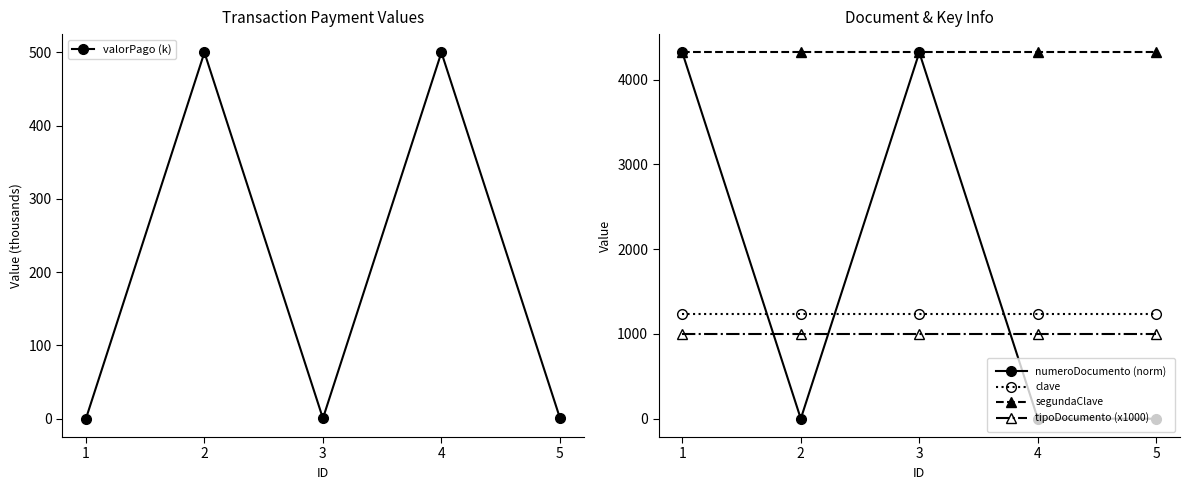

Rank the series at 5 from lowest to highest value.

numeroDocumento (norm), valorPago (k), tipoDocumento (x1000), clave, segundaClave